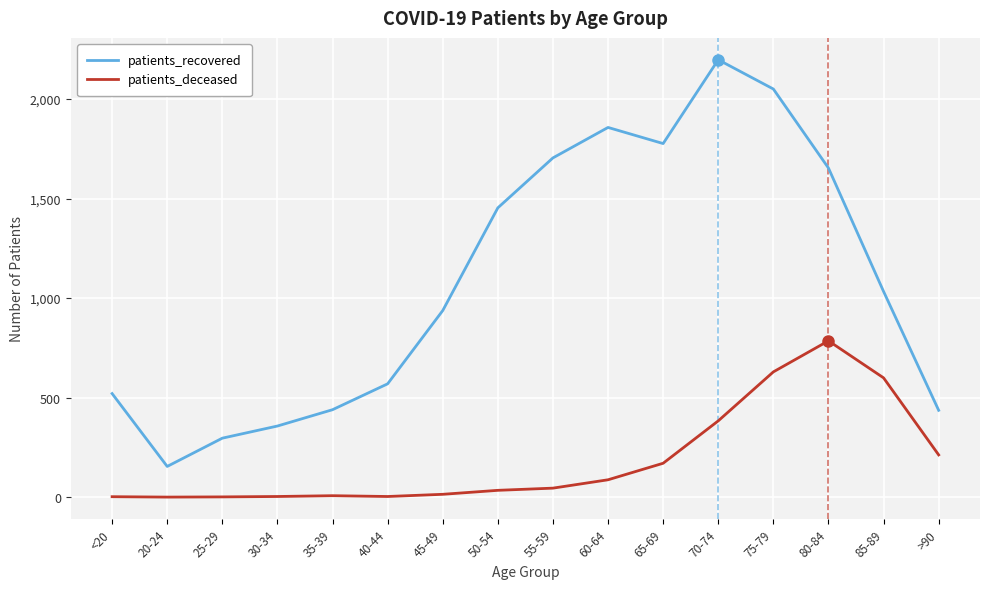

In patients_recovered, how many points are lower than both neighbors (excluding endpoints)?

2